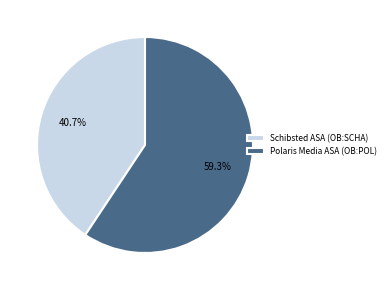

The Schibsted ASA (OB:SCHA) slice represents 41% of the pie. True or false?

True